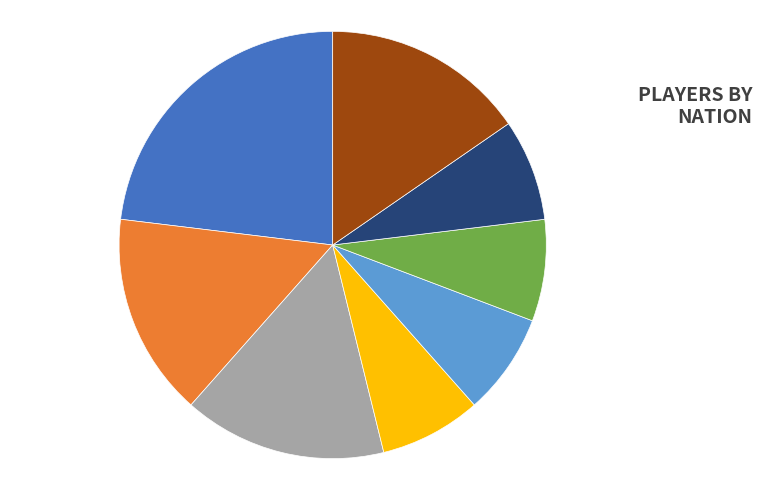

How many segments does this pie chart have?

8